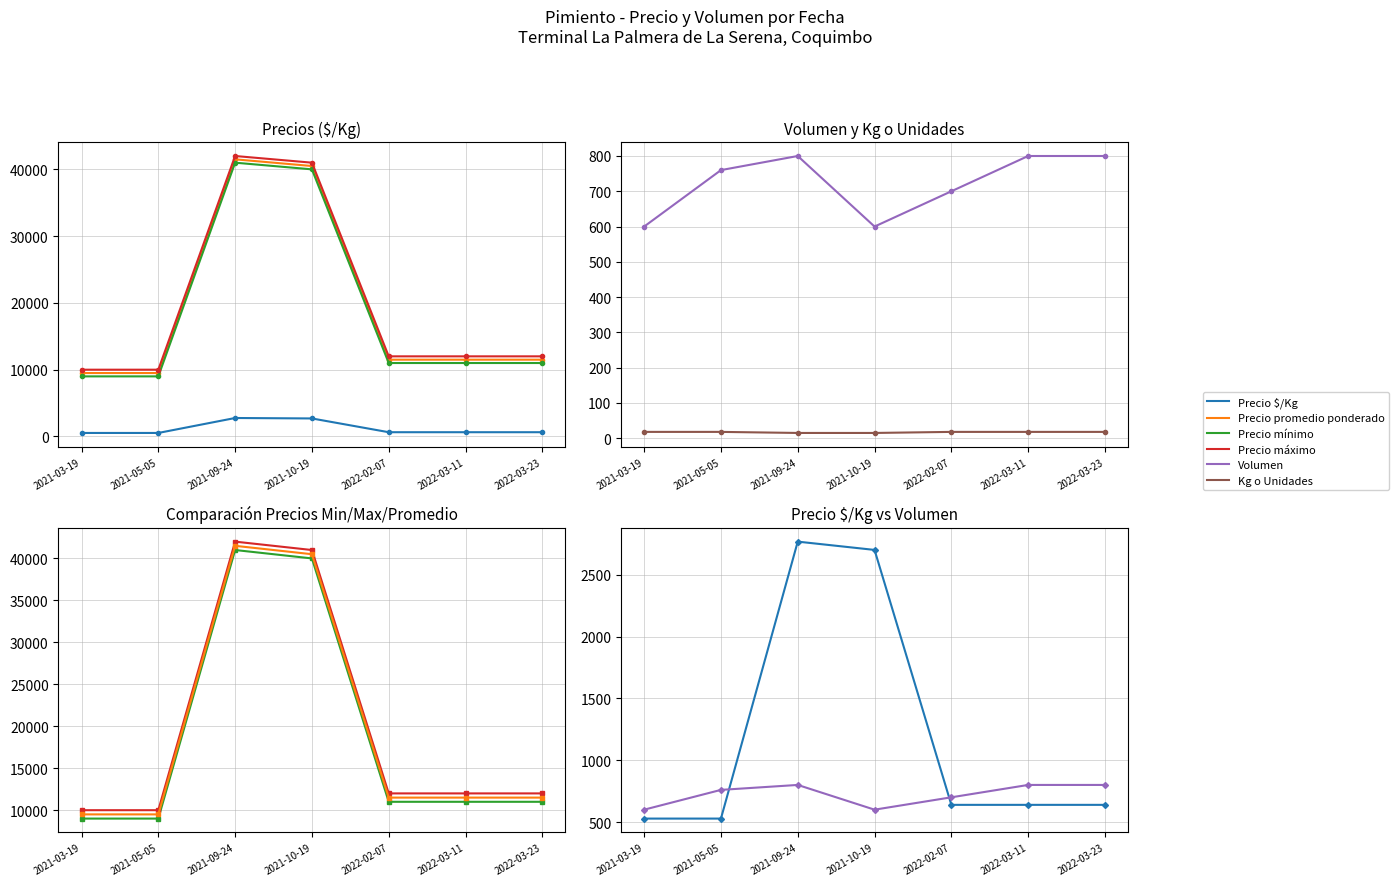

What is the maximum value shown in the chart?

42000